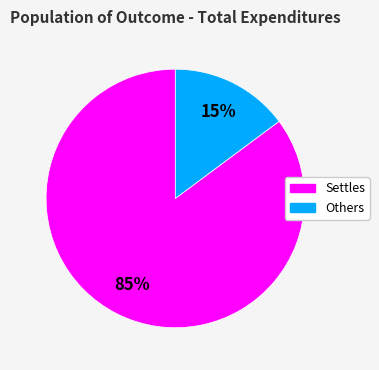

What is the majority slice?

Settles